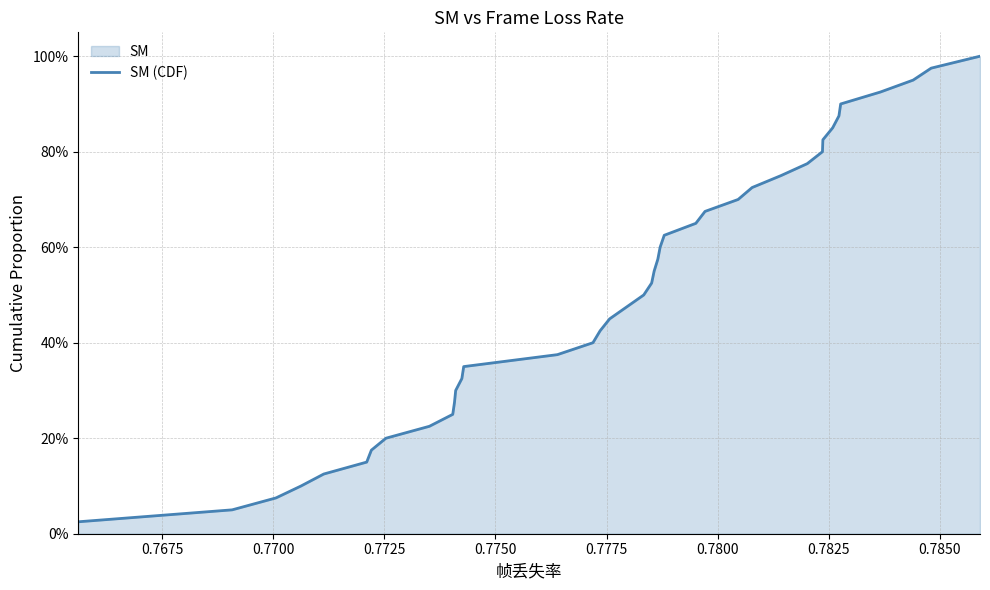

What is the greatest value displayed?

1.0